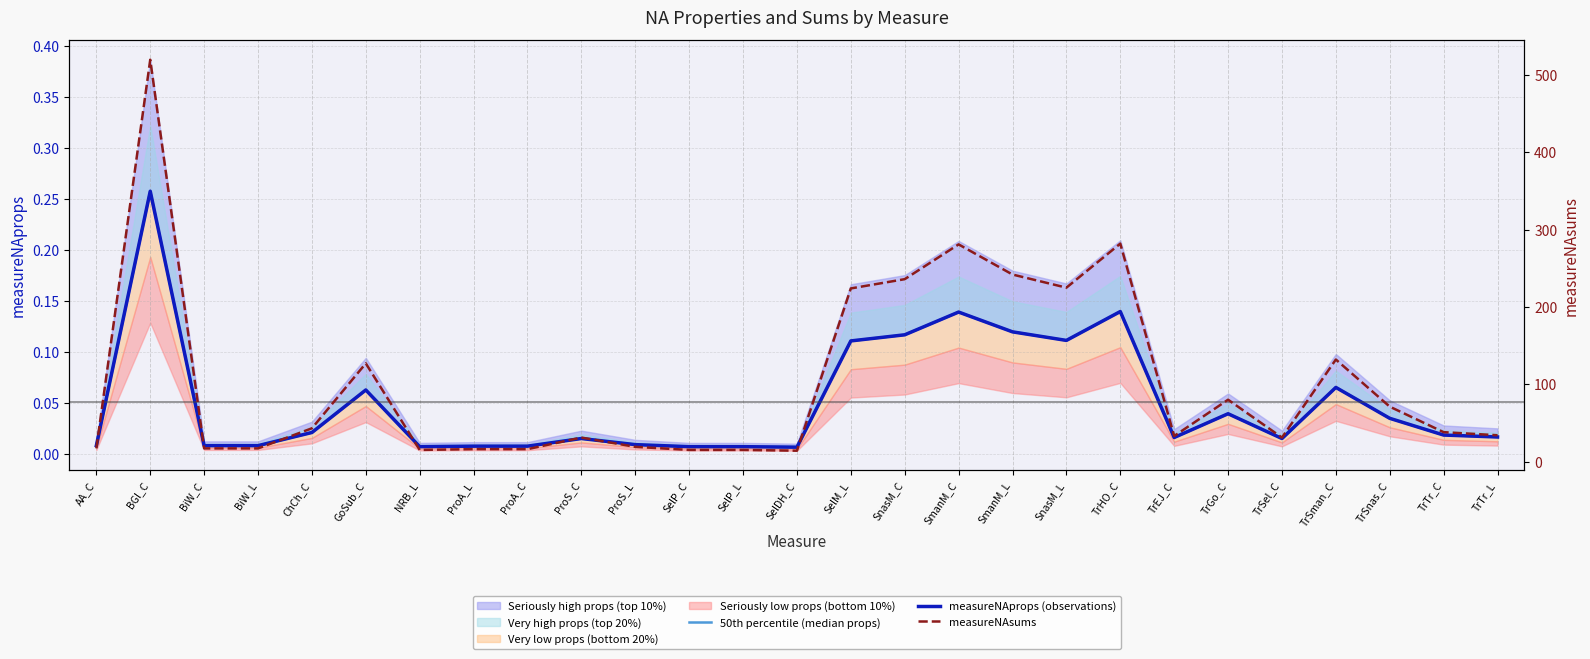

The value of measureNAprops (observations) at TrGo_C is 0.1. True or false?

False